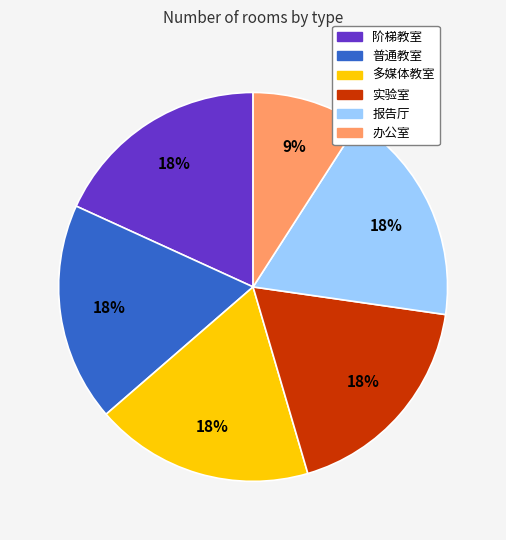

Approximately how many times larger is the value at 报告厅 compared to 多媒体教室?

1.0